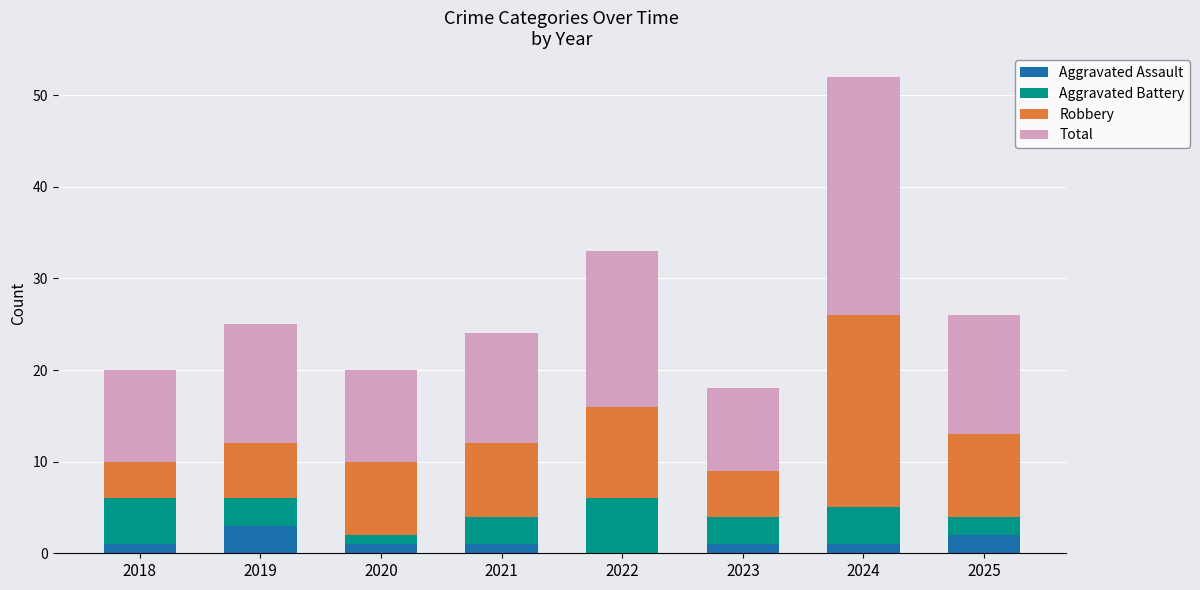

What is the total value across all series at 2025?

26